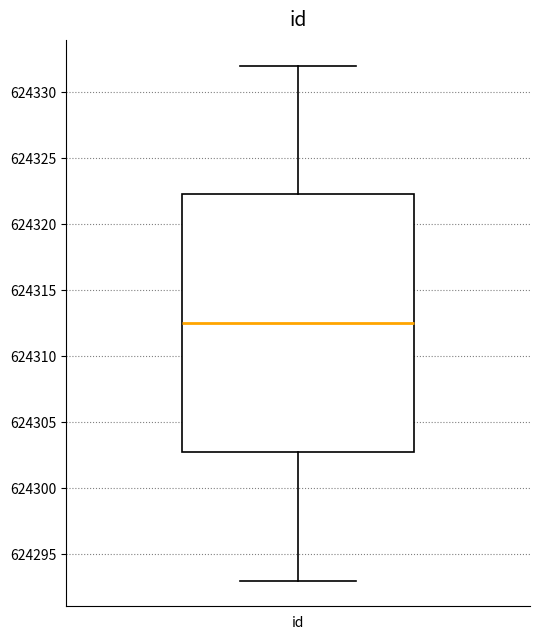

Transcribe this box plot: give where the median line is, the range the box spans, and where the two whiskers end, as read against the y-axis. The values are not printed on the chart, so give them approximately, as read against the axis.

median 624312.5, box 624303.0 to 624322.5, whiskers 624293.0 to 624332.0